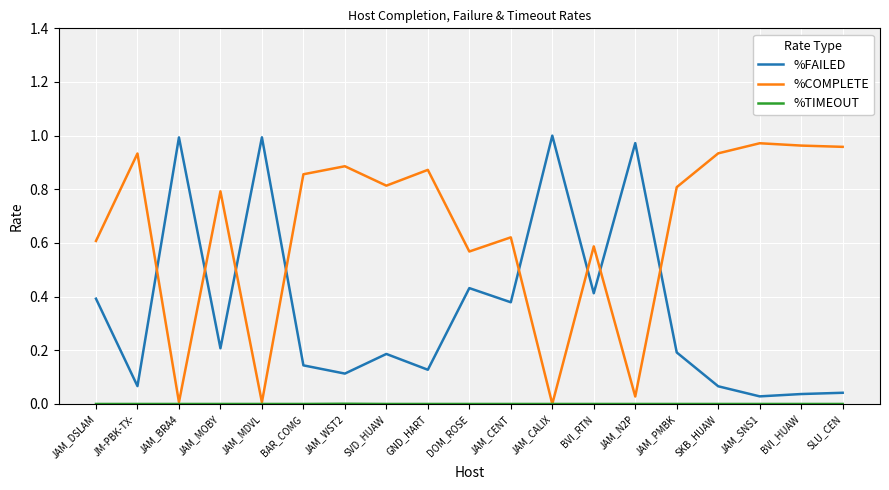

How many intersections are there between %COMPLETE and %FAILED?

8